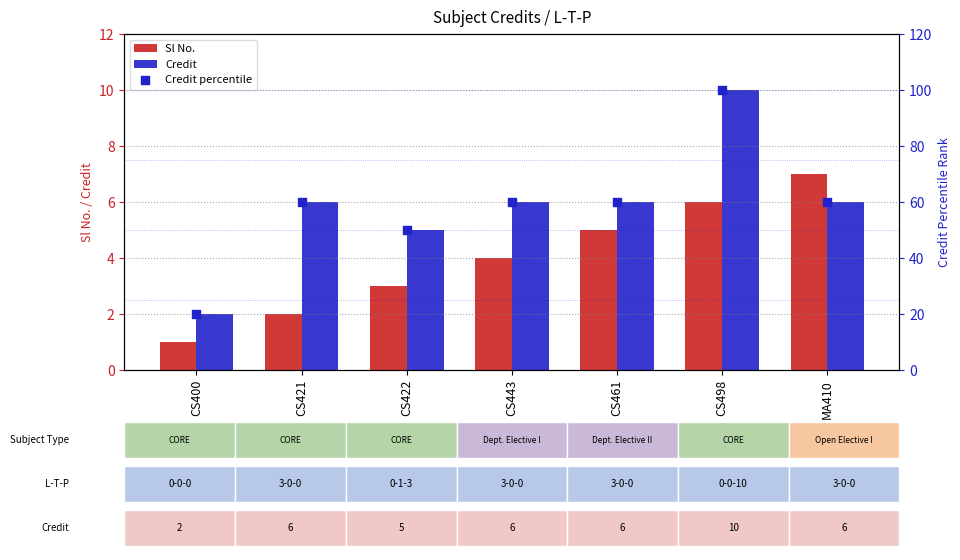

Which series contains the highest Y value?

Credit percentile